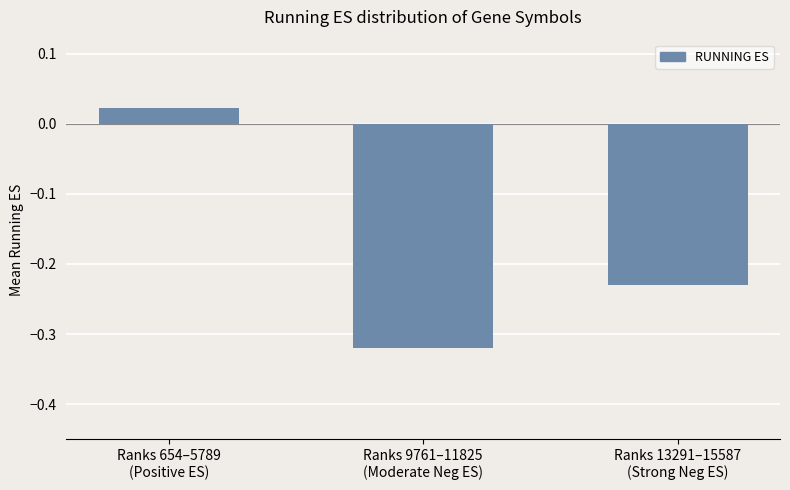

Rank the categories by value from lowest to highest.

Ranks 9761–11825
(Moderate Neg ES), Ranks 13291–15587
(Strong Neg ES), Ranks 654–5789
(Positive ES)